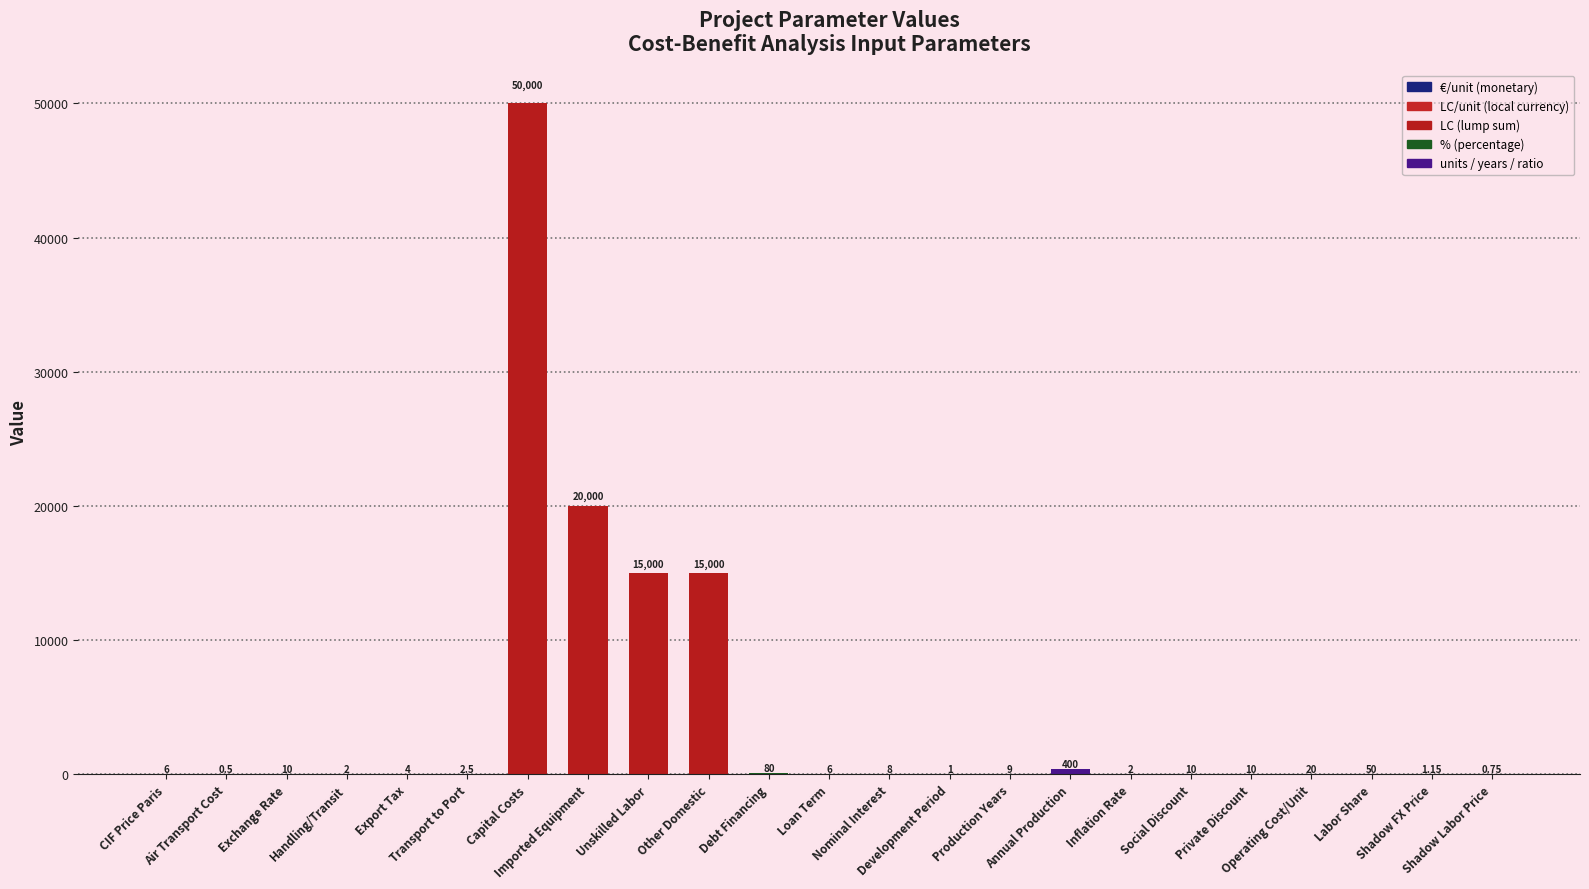

What is the minimum value shown in the chart?

0.5